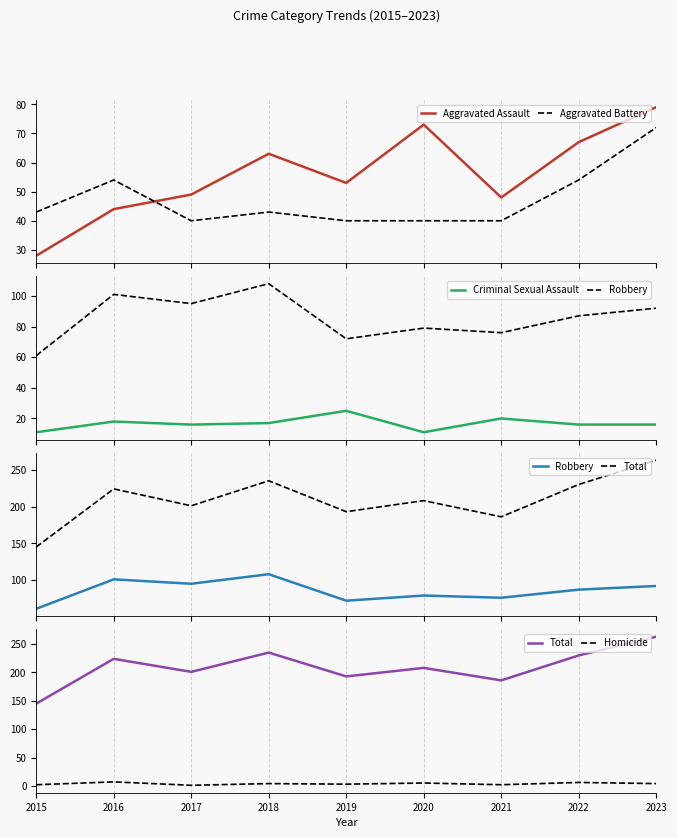

Is the value of Homicide at 2018 greater than the value of Total at 2018?

No